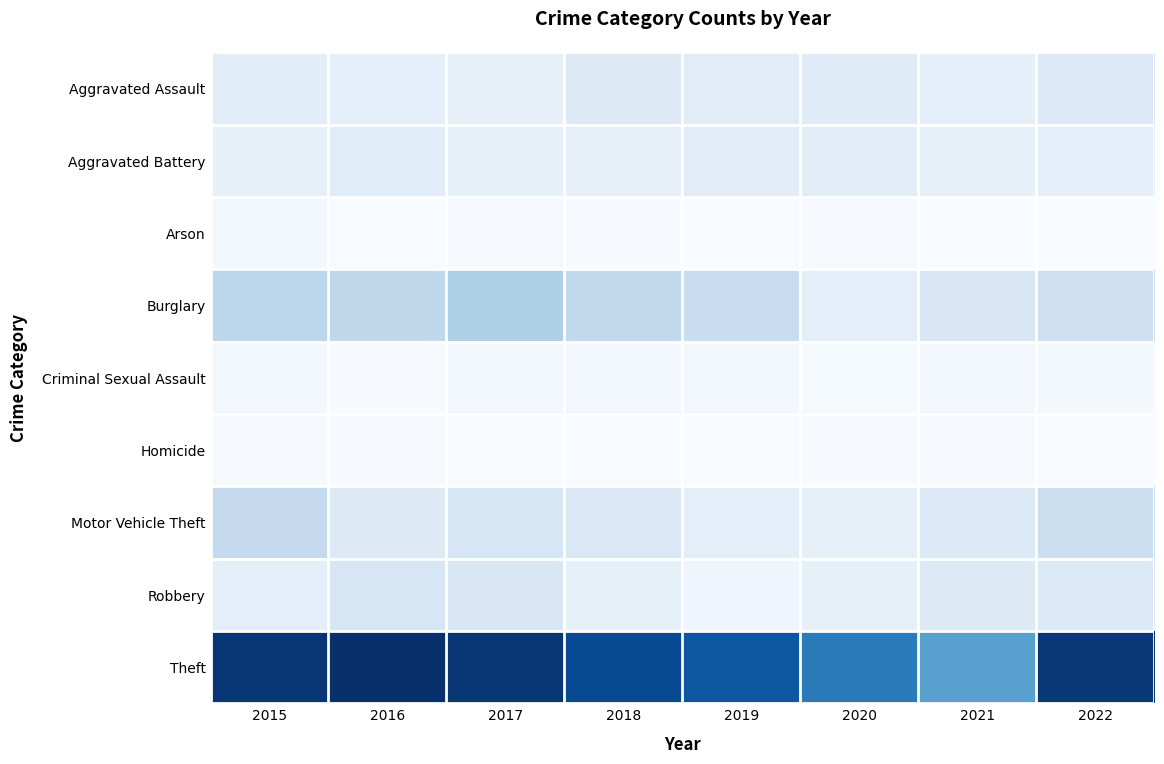

Which has a higher value, 2019 or 2022?

2022